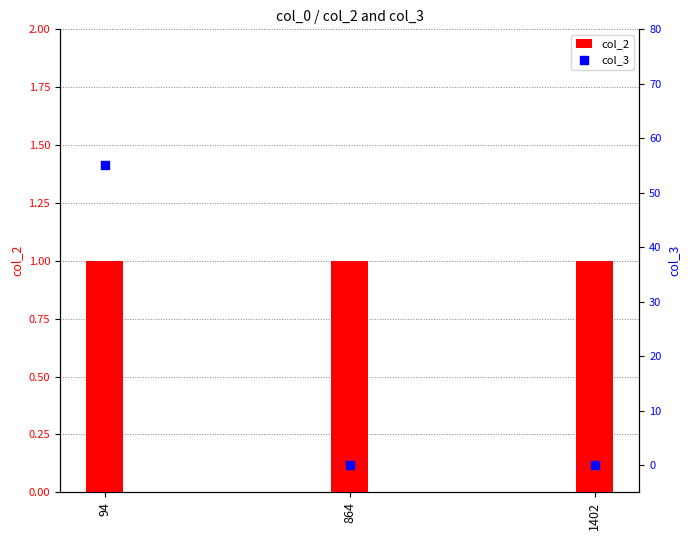

Which series has the largest Y range (max minus min)?

col_3